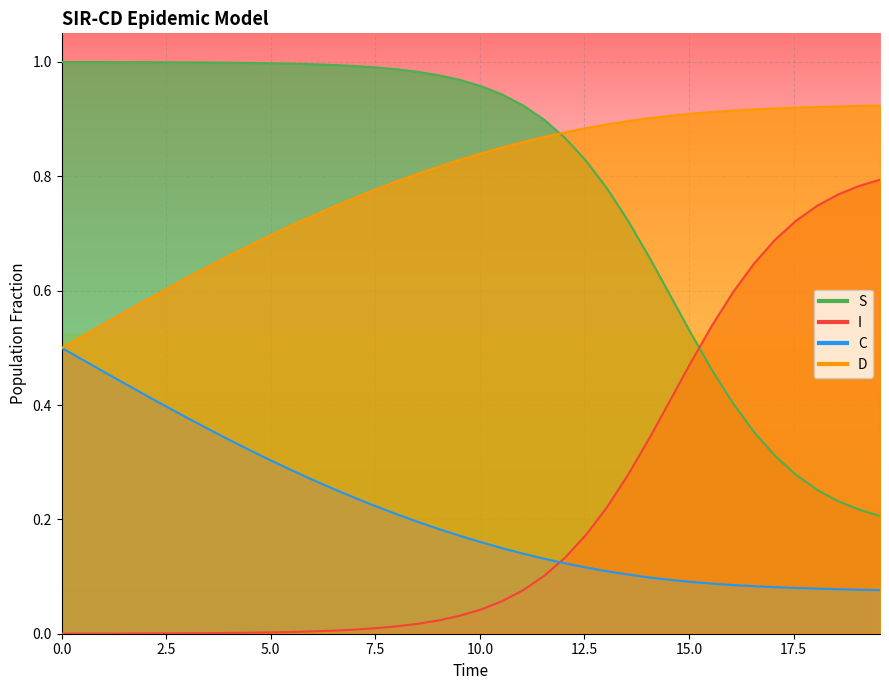

What is the greatest value displayed?

1.0